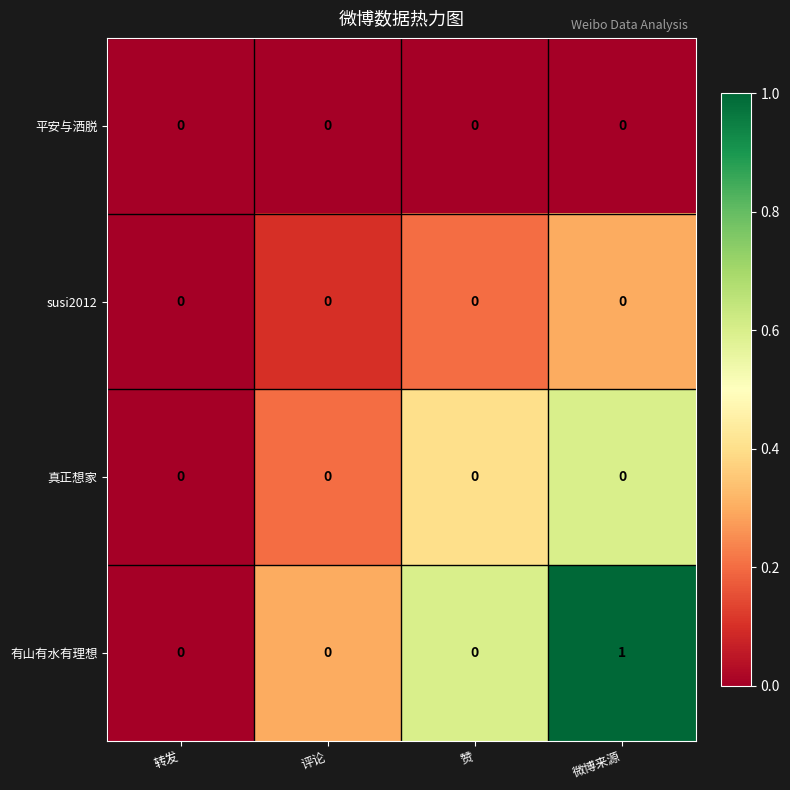

True or false: susi2012 has a value of 0 at 评论.

True